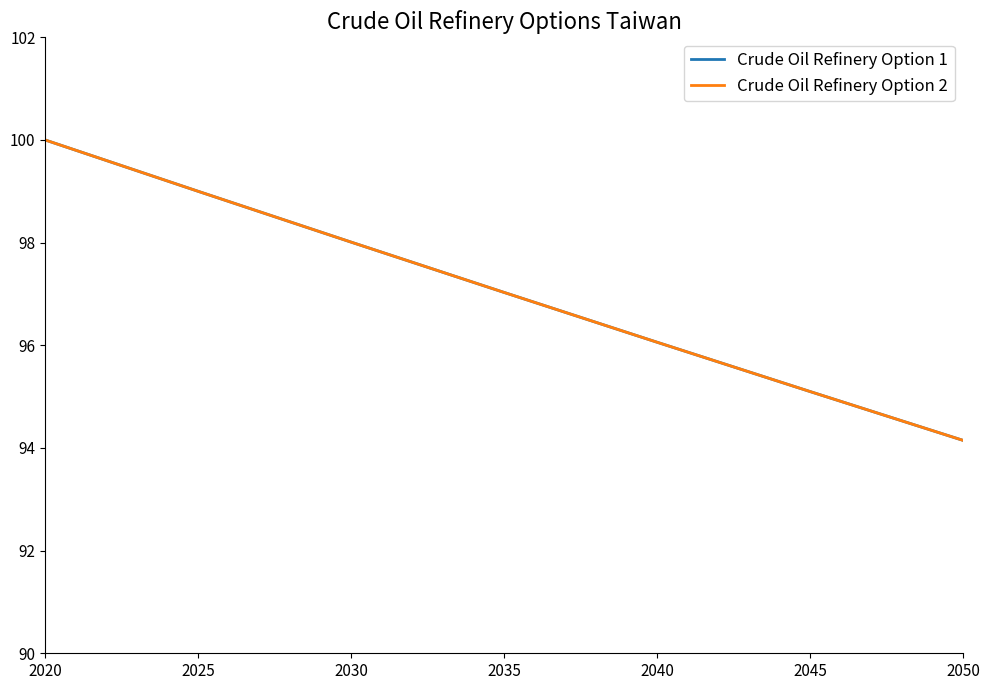

Which series has the widest spread of values?

Crude Oil Refinery Option 1